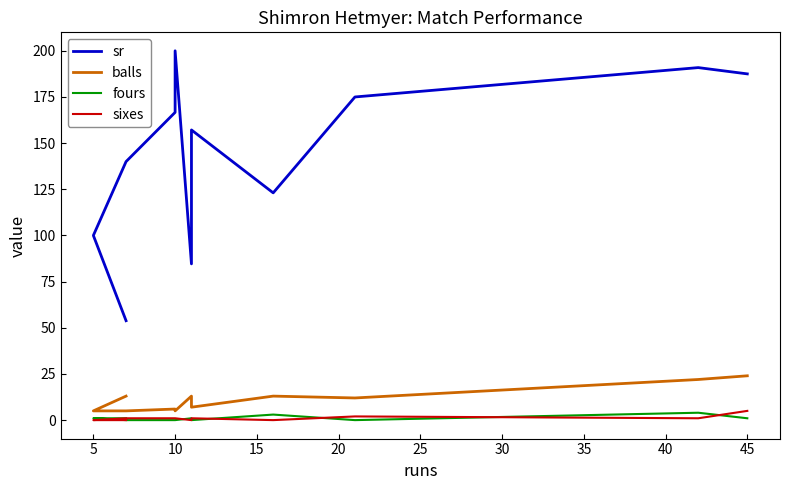

Count the sixes values in the range 0 to 1.

10